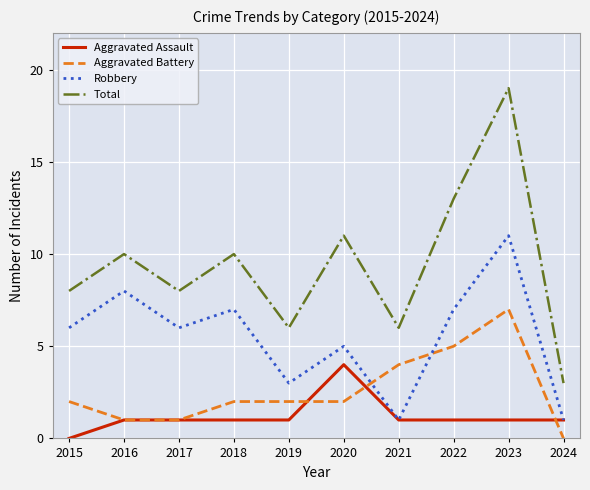

List the series in order of their peak value, highest first.

Total, Robbery, Aggravated Battery, Aggravated Assault